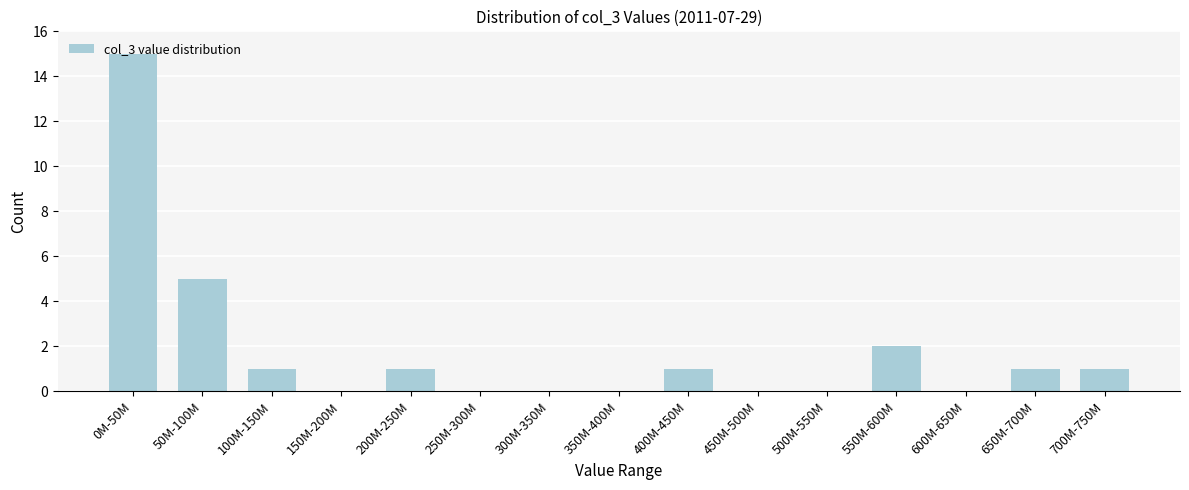

Which category has the highest value across all series?

0M-50M